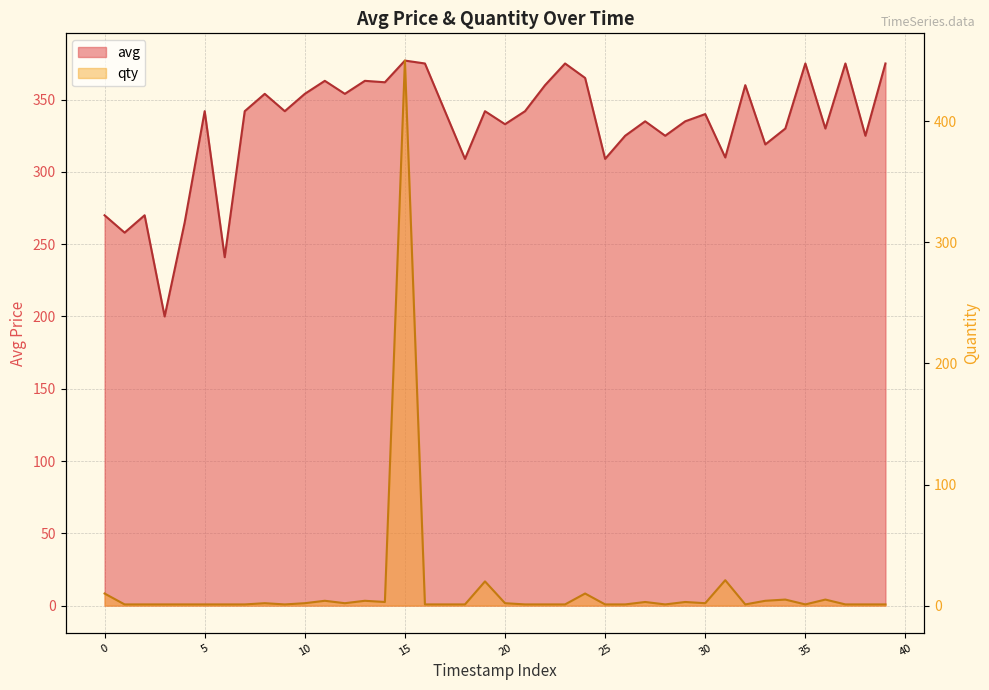

At how many categories does at least one series exceed 339?

22